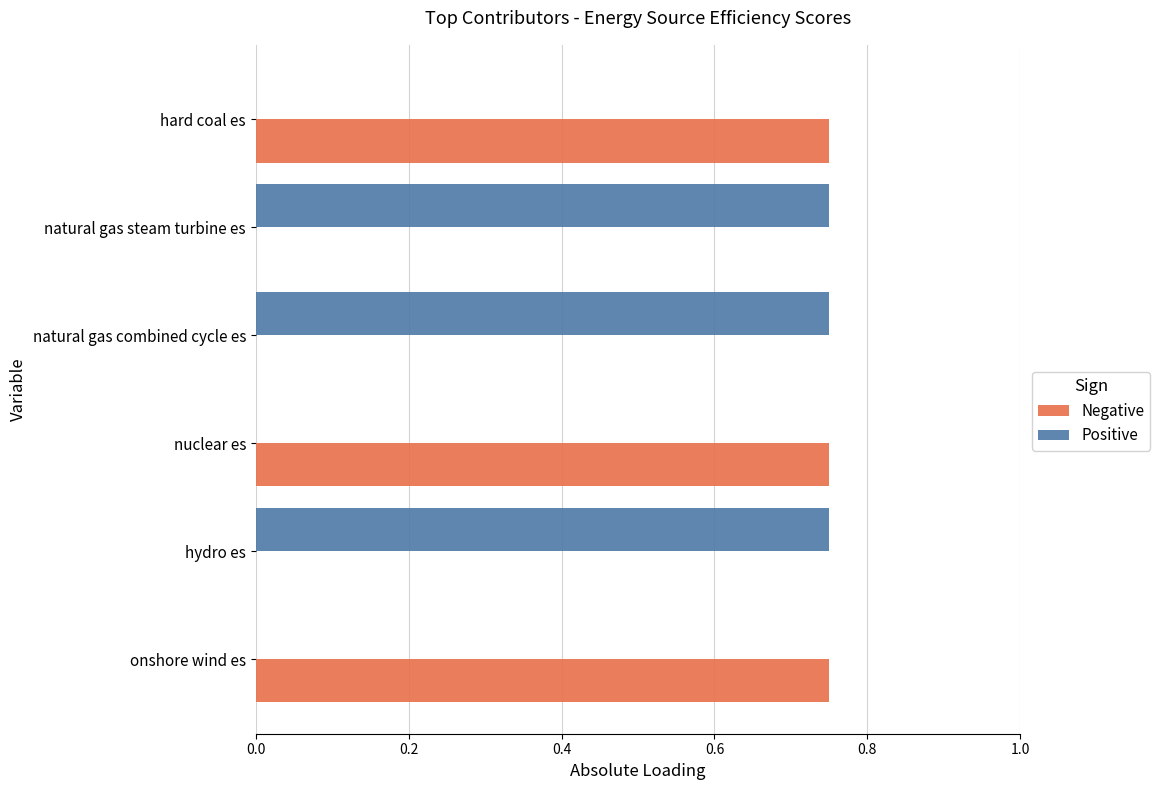

True or false: Positive has a value of -0.3 at nuclear es.

False